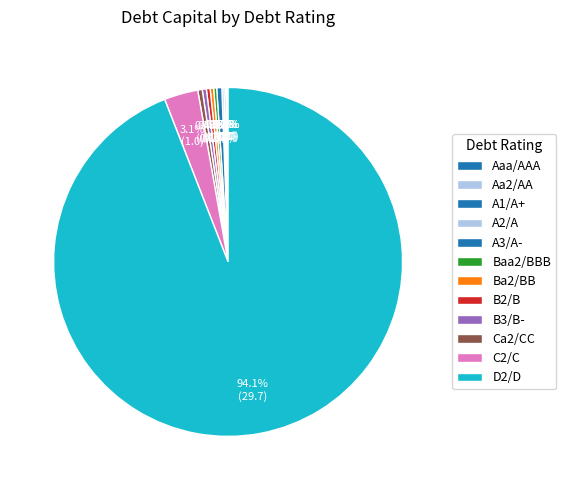

Which slice is the largest?

D2/D